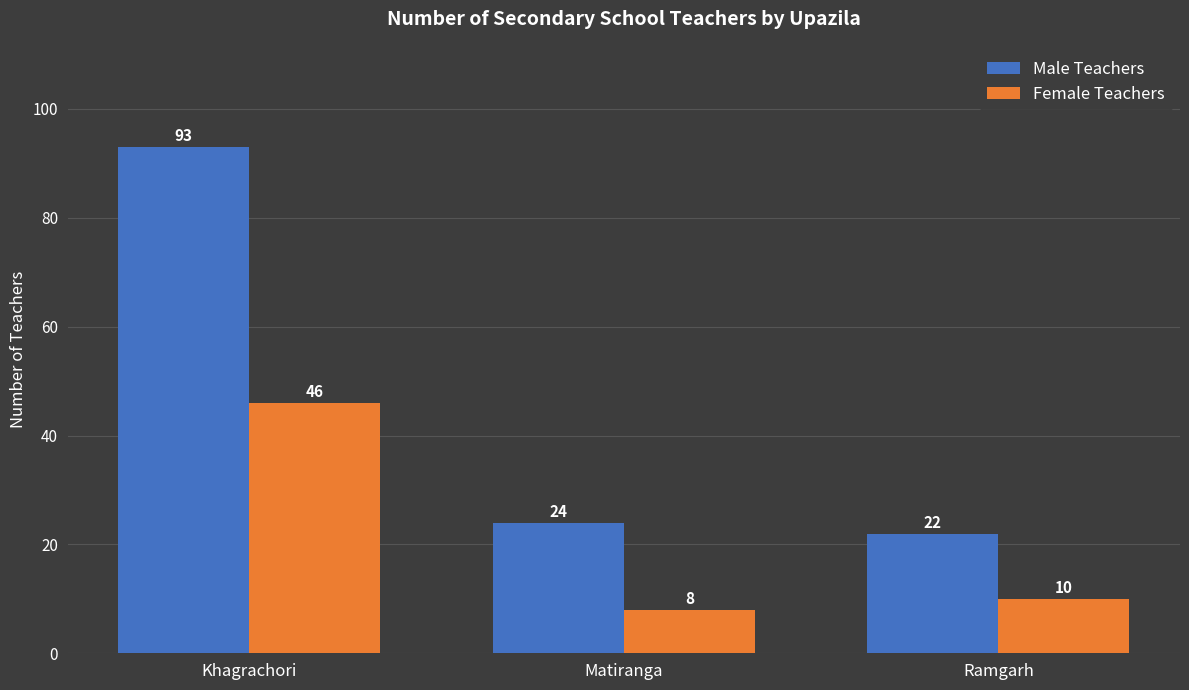

What position from the left is Ramgarh?

3